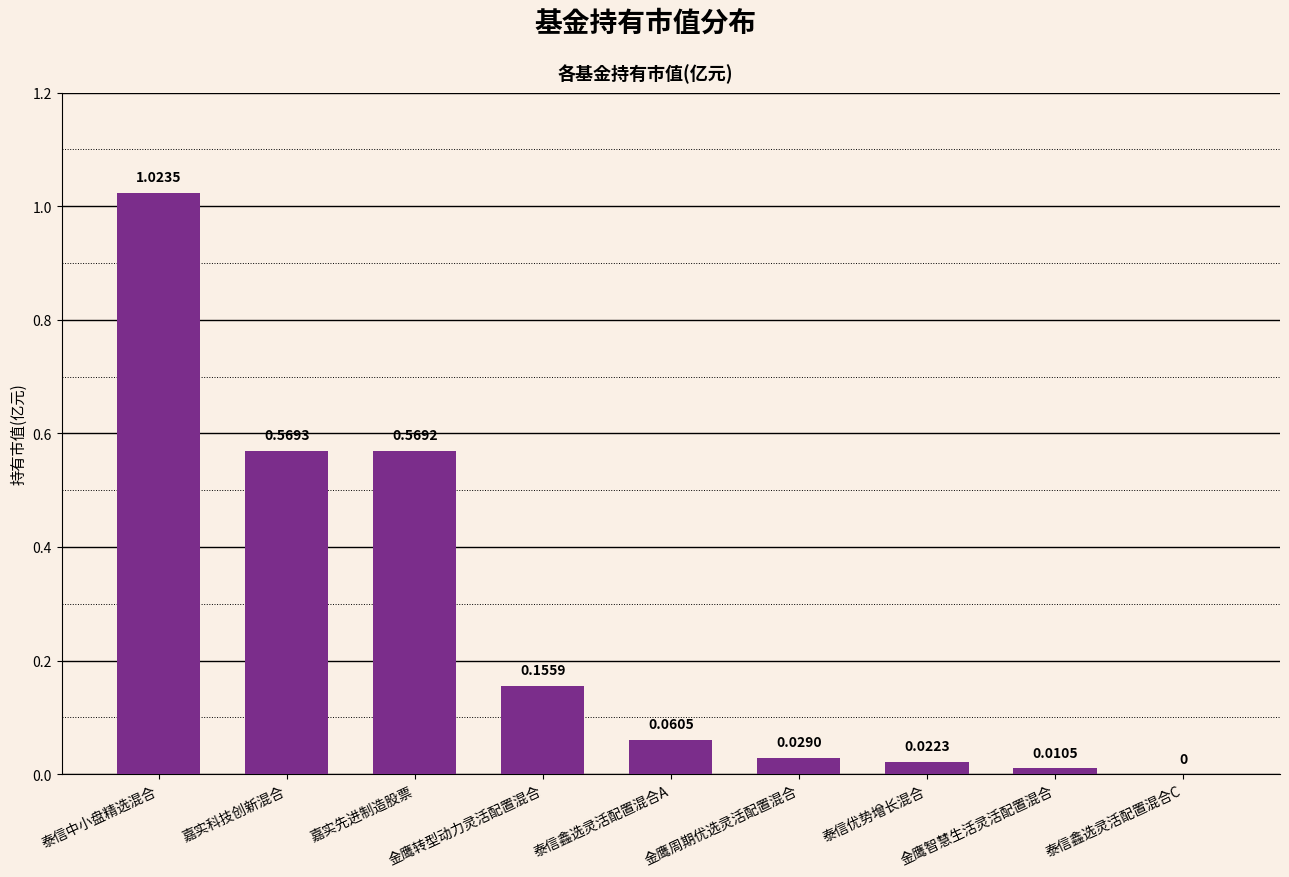

At which label is the value closest to 0?

泰信鑫选灵活配置混合C